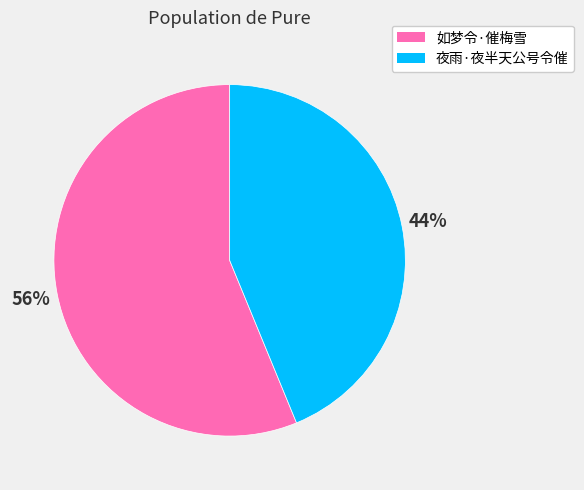

True or false: 夜雨·夜半天公号令催 accounts for 57% of the total.

False